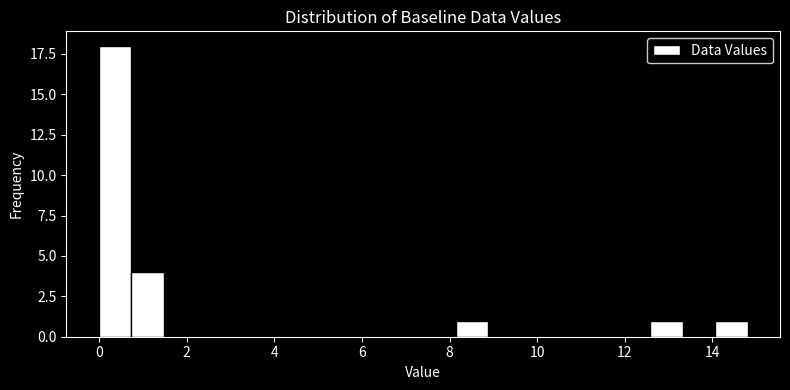

Read against the x-axis, roughly where is the centre of the tallest bar?

0.4